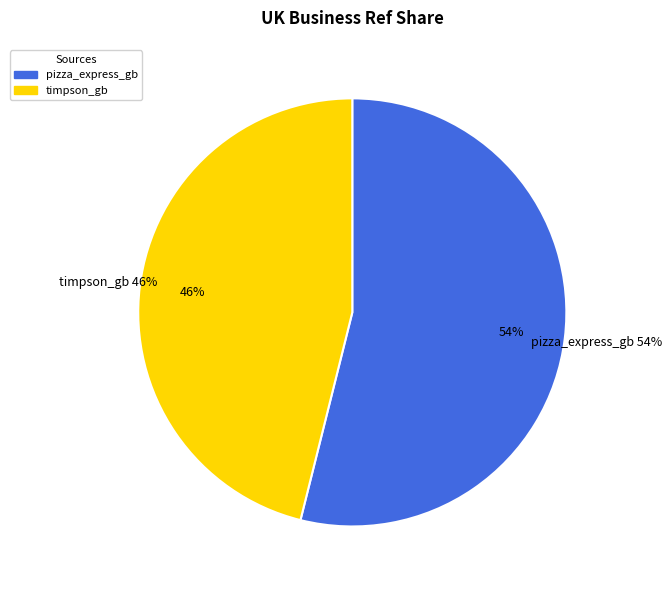

Is it true that timpson_gb is 46% of the pie?

True